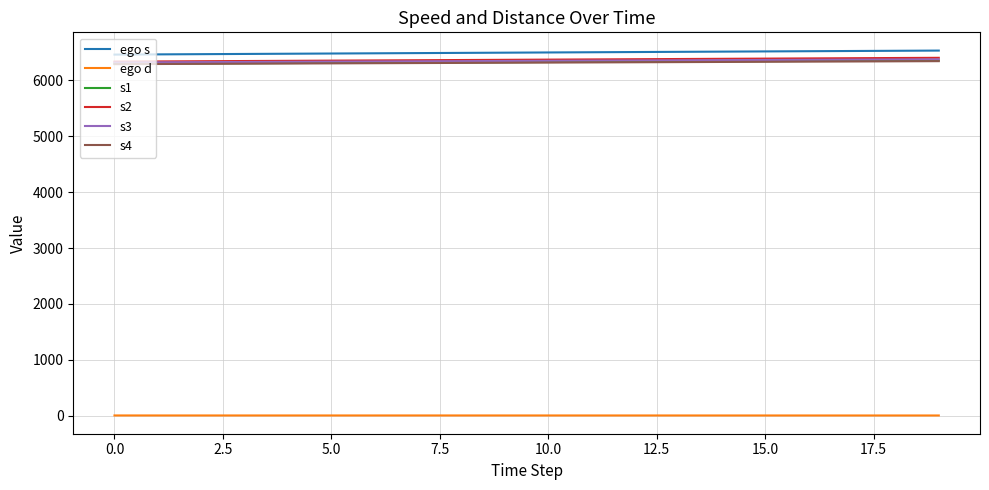

True or false: s2 and s1 cross at least once.

False